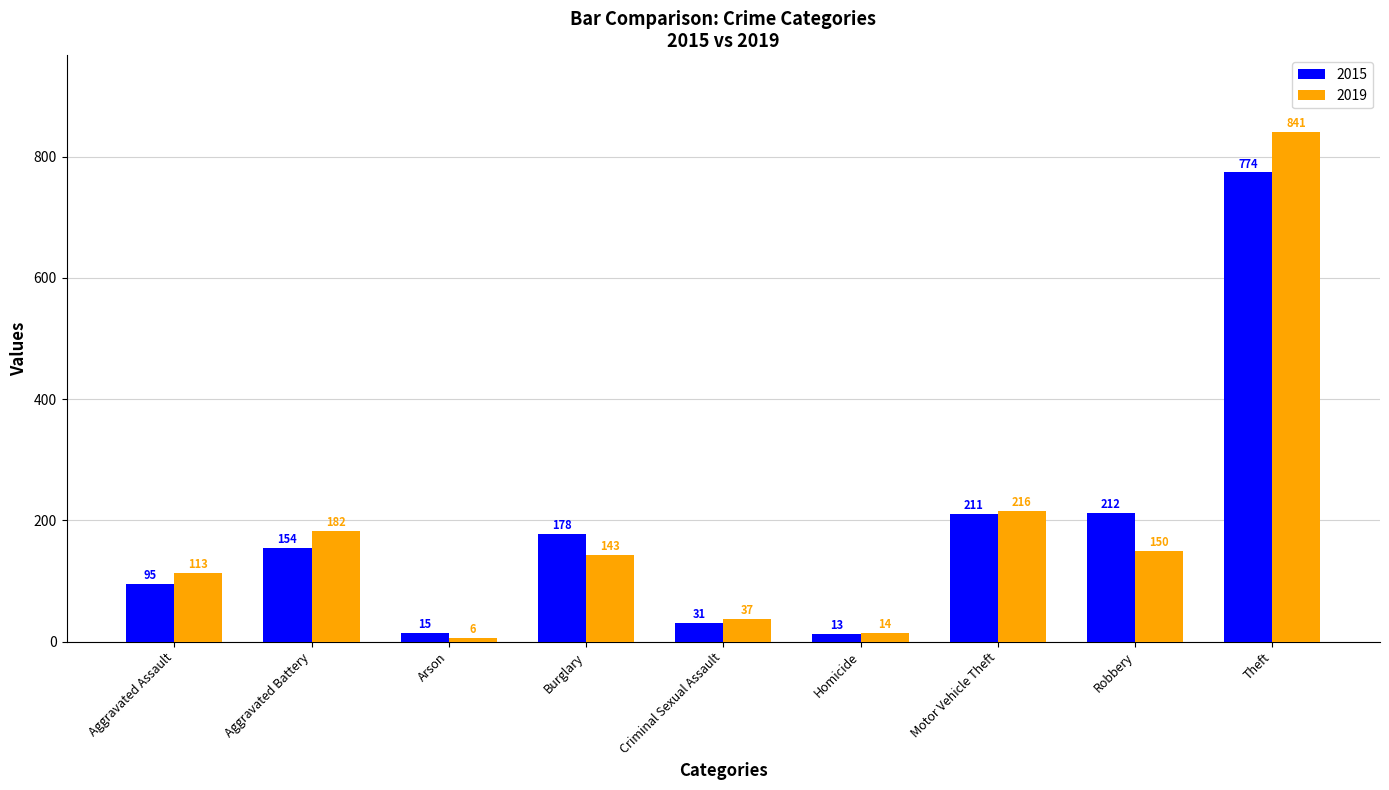

Reading right to left, what are all the values shown in this chart?

2015: 774	212	211	13	31	178	15	154	95
2019: 841	150	216	14	37	143	6	182	113